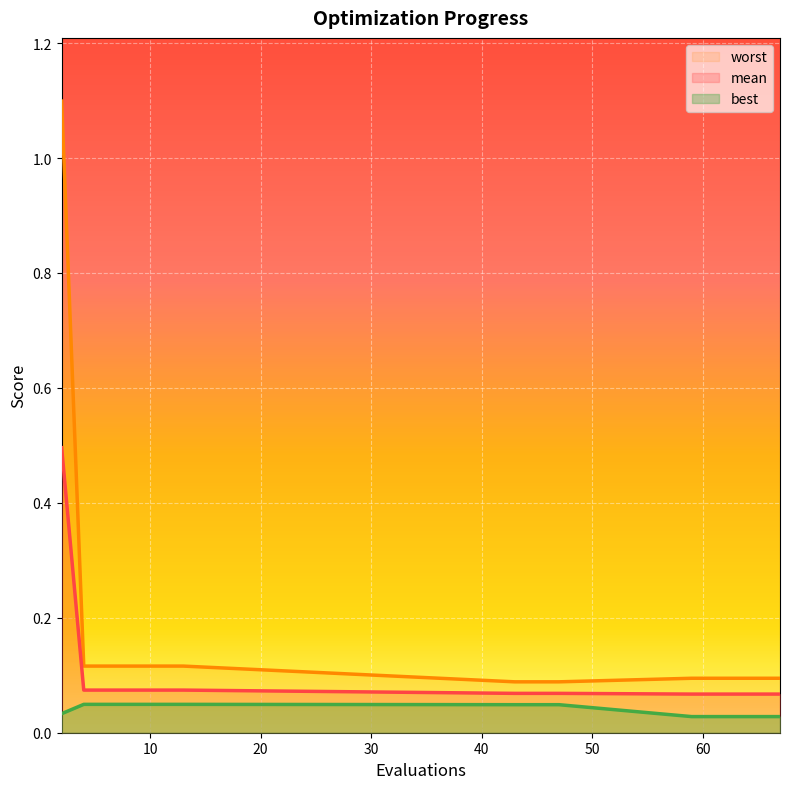

Reading right to left, transcribe all the data shown in this chart.

mean: 67=0.1	65=0.1	63=0.1	61=0.1	59=0.1	47=0.1	45=0.1	43=0.1	13=0.1	11=0.1	10=0.1	8=0.1	6=0.1	4=0.1	2=0.5
best: 67=0.0	65=0.0	63=0.0	61=0.0	59=0.0	47=0.0	45=0.0	43=0.0	13=0.0	11=0.0	10=0.0	8=0.0	6=0.0	4=0.0	2=0.0
worst: 67=0.1	65=0.1	63=0.1	61=0.1	59=0.1	47=0.1	45=0.1	43=0.1	13=0.1	11=0.1	10=0.1	8=0.1	6=0.1	4=0.1	2=1.1